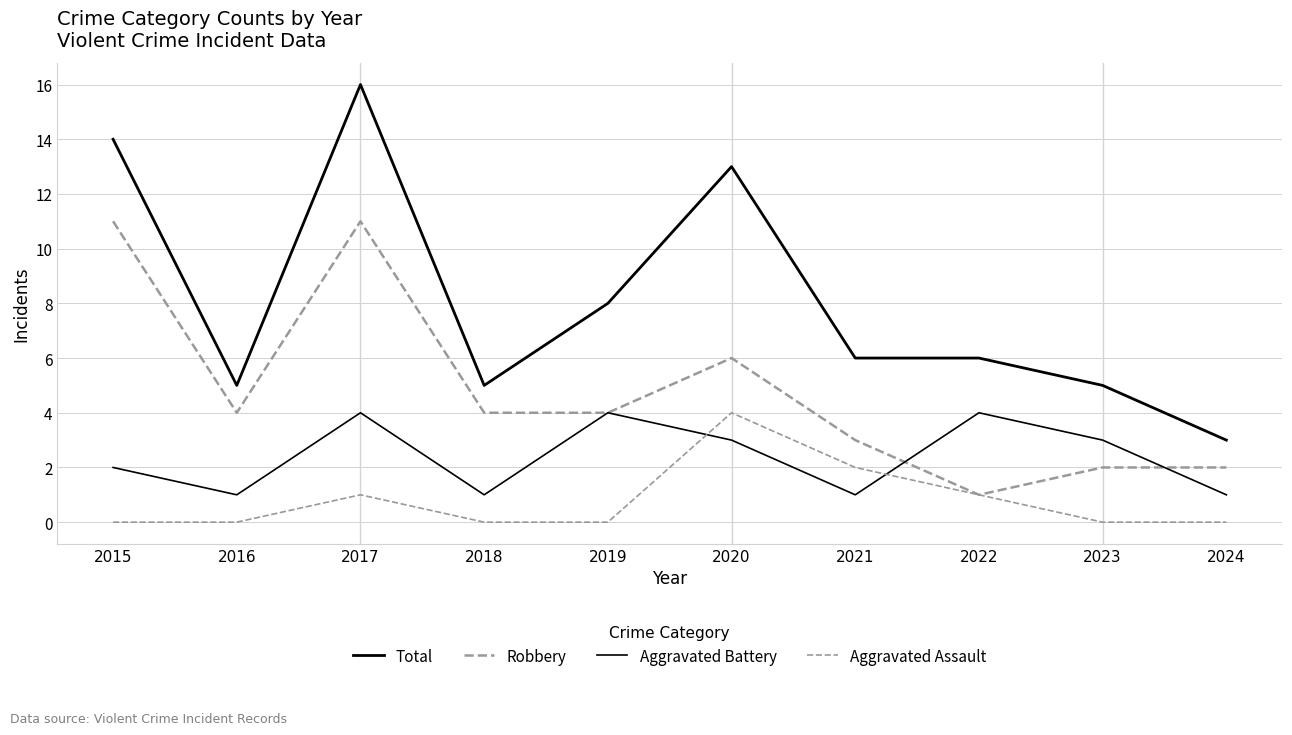

True or false: Aggravated Battery has more than 0 interior local peaks.

True